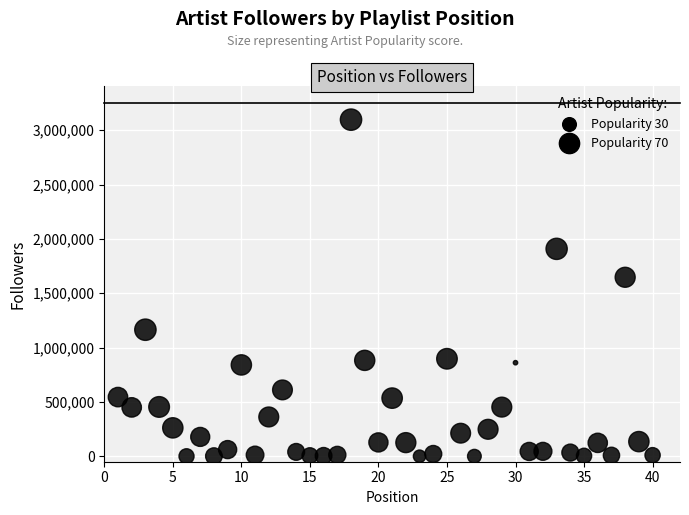

What Y value in the scatter plot is closest to 1548370?

1646672